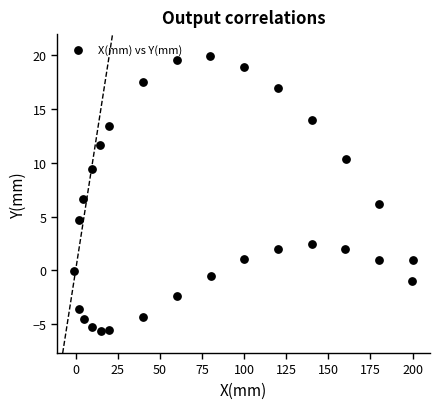

What is the range of X values (max minus min)?

201.2